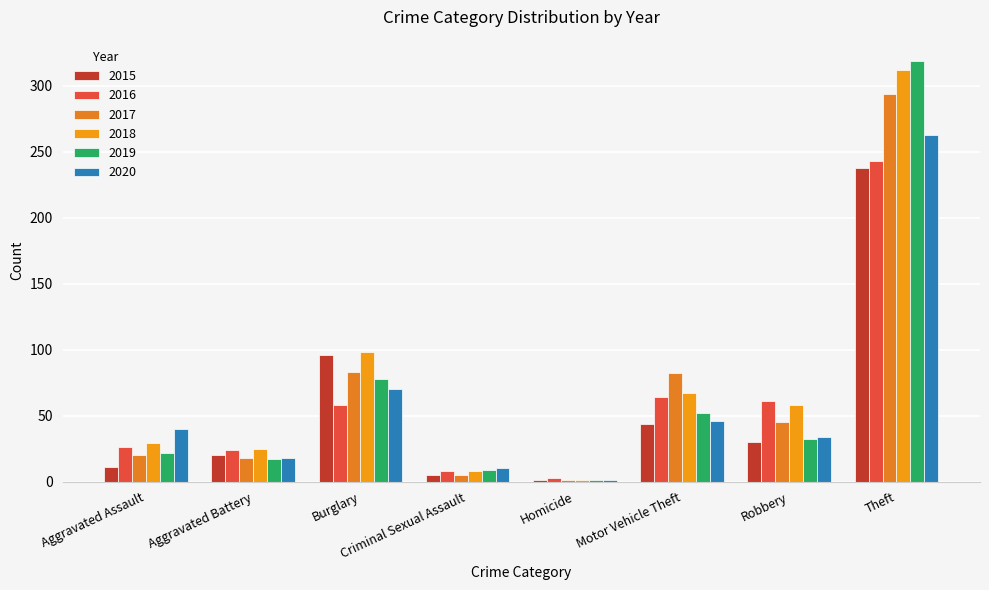

True or false: 2019 has a value of 176 at Theft.

False